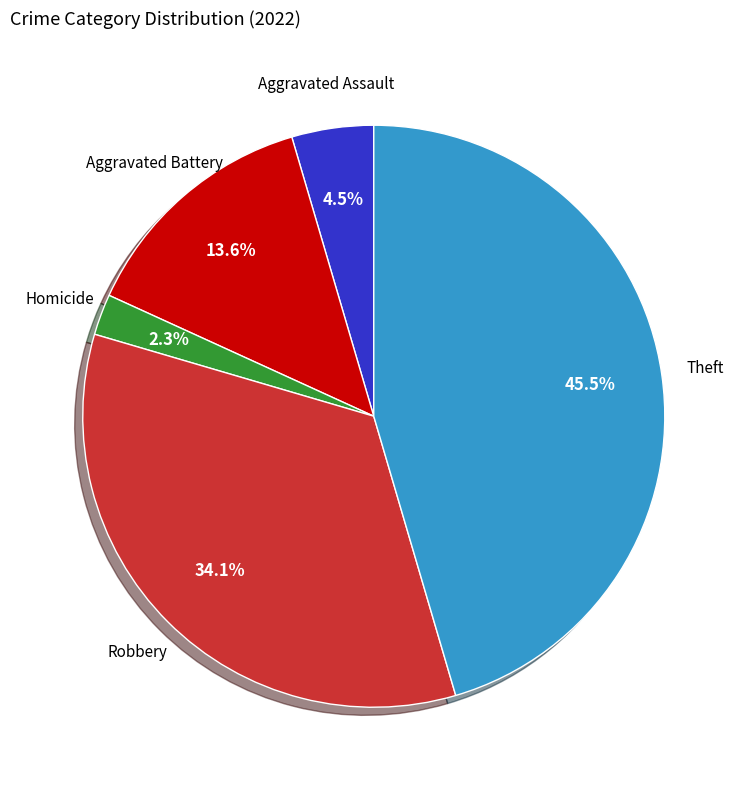

To the nearest percent, what is the difference between the Homicide and Robbery slice percentages?

32%